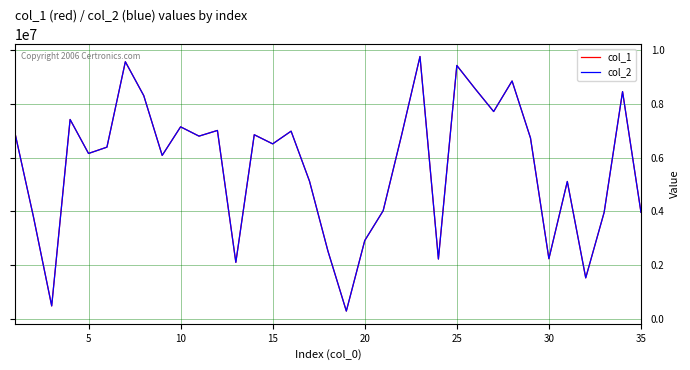

What is the difference between the maximum and minimum values in the col_2 series?

9489290